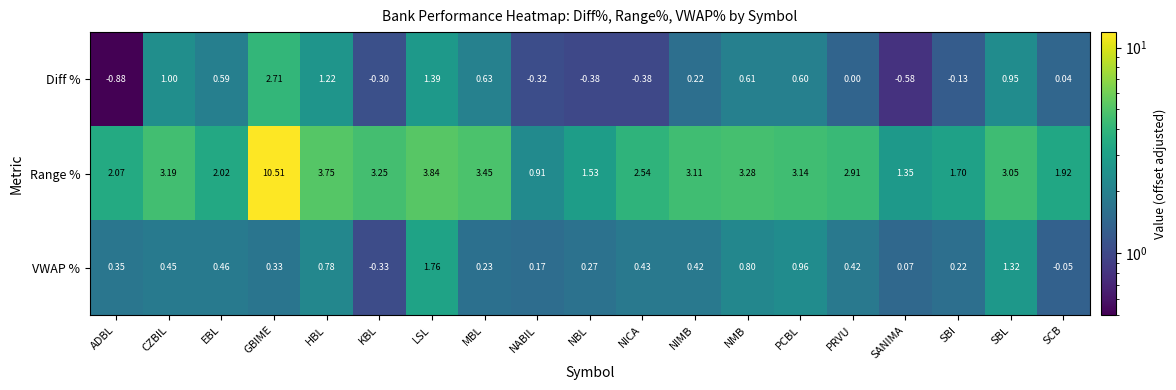

Which series has the largest total across all categories?

Range %